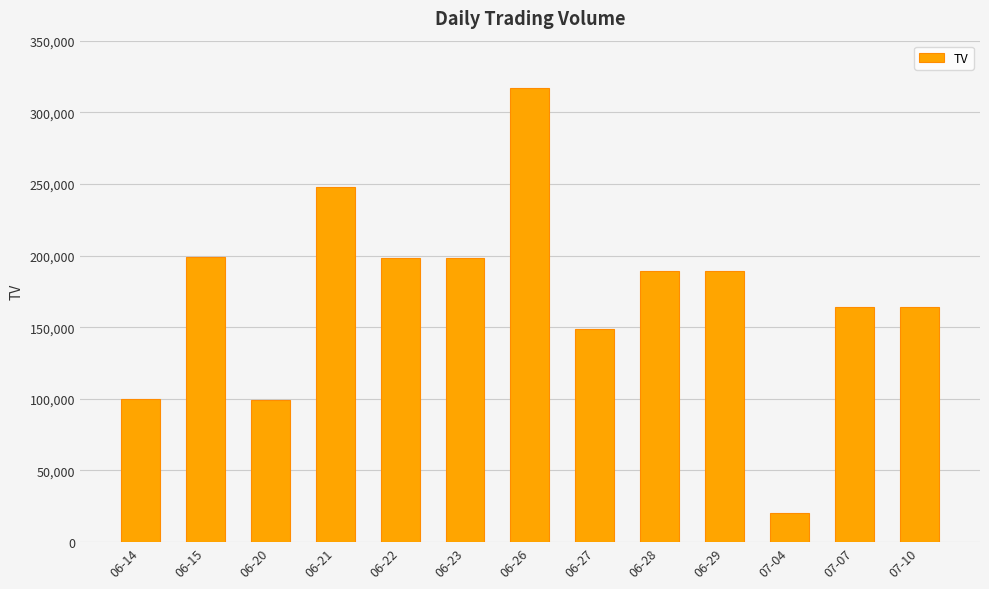

Which label corresponds to the largest value in the chart?

06-26